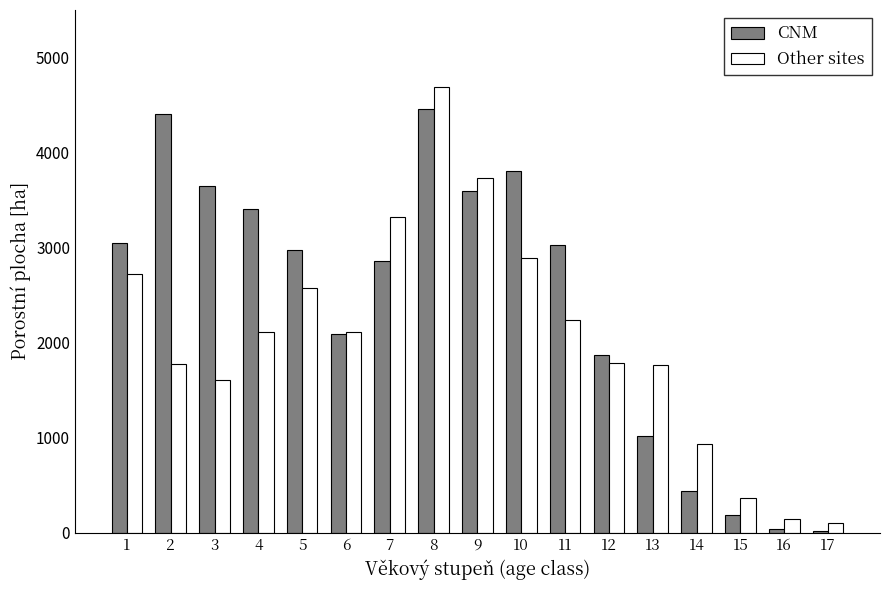

At which category is the sum across all series the highest?

8